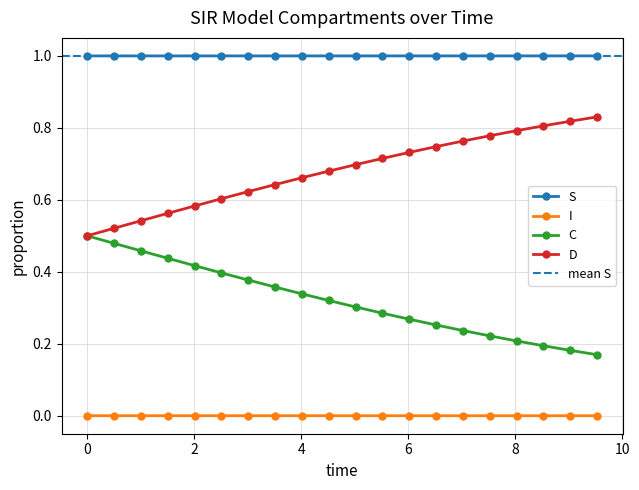

What are all the series names shown in the legend?

S, I, C, D